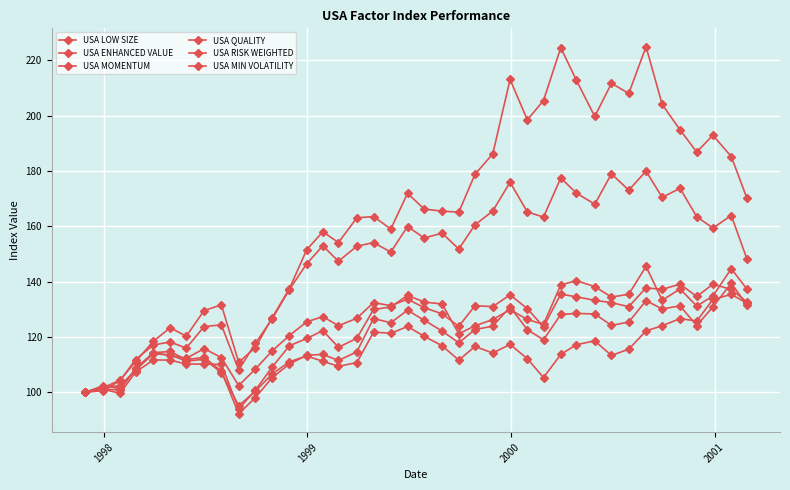

Count the number of categories in the chart.

40